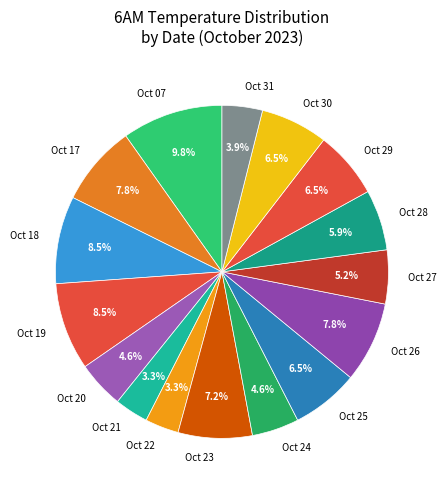

Is Oct 19 the majority of the pie?

No